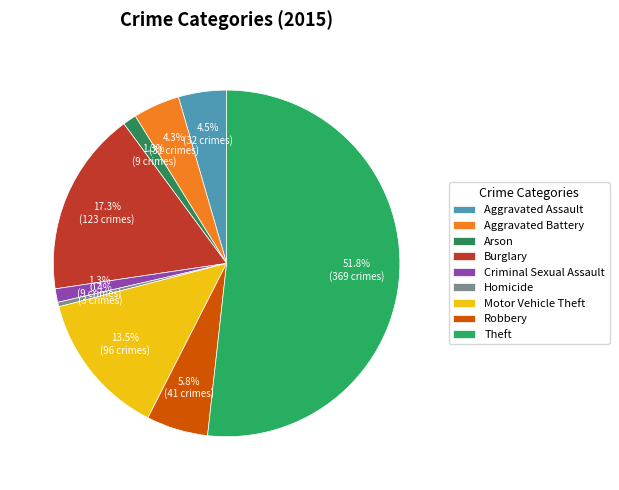

Which category has the smallest portion of the pie?

Homicide